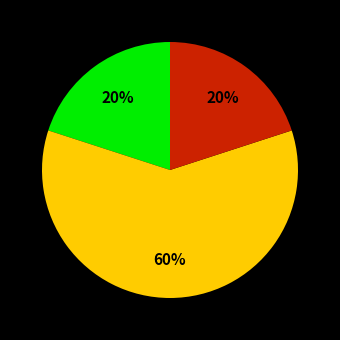

To the nearest percent, what is the average slice percentage?

33%